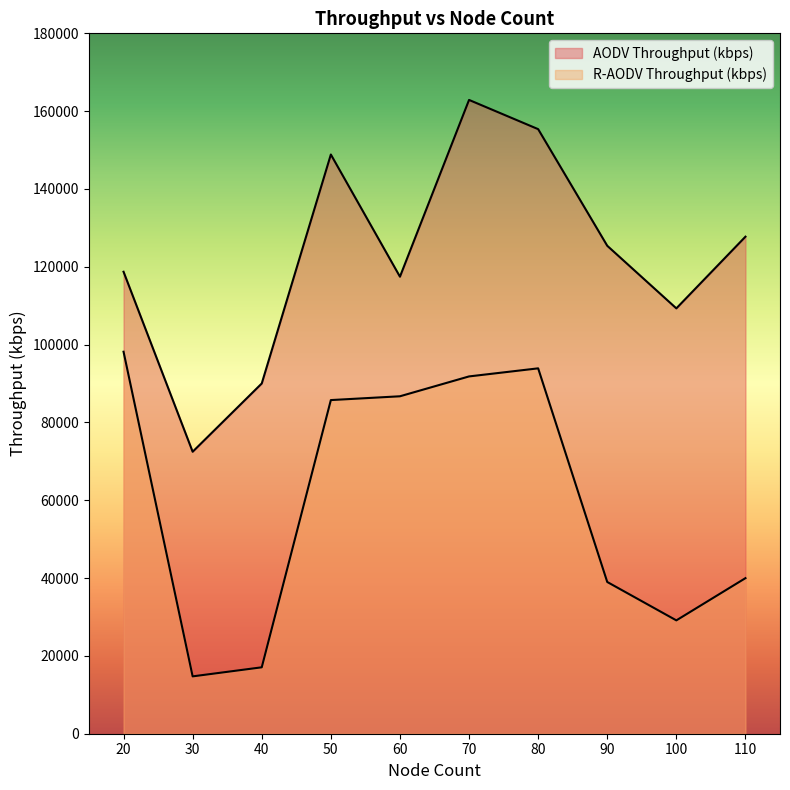

How many values in the AODV Throughput (kbps) series are below 125402?

5